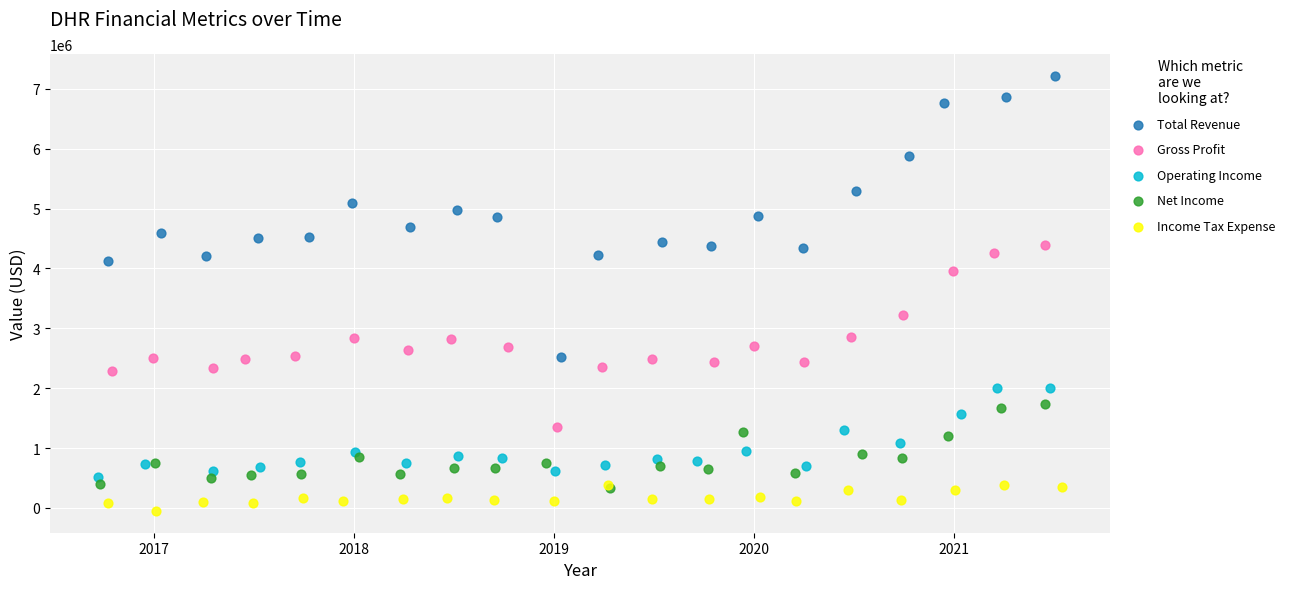

Which series has the widest spread of Y values?

Total Revenue